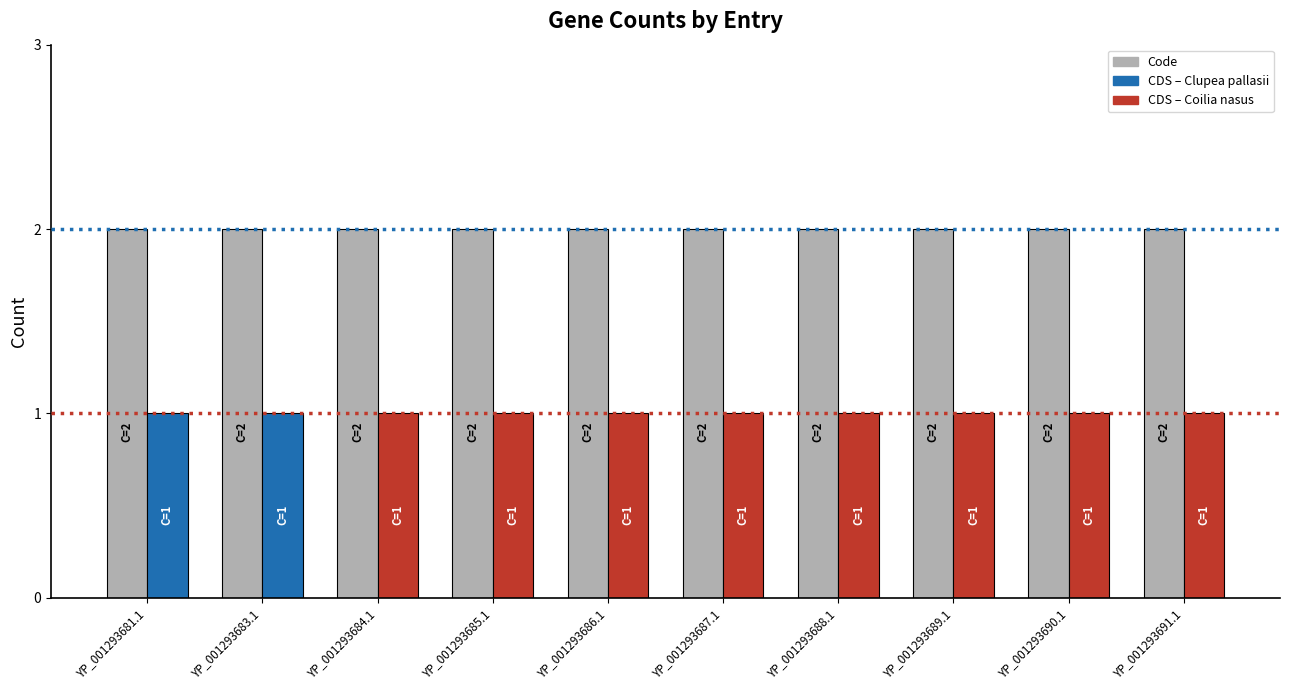

What is the total value across all series at YP_001293681.1?

3